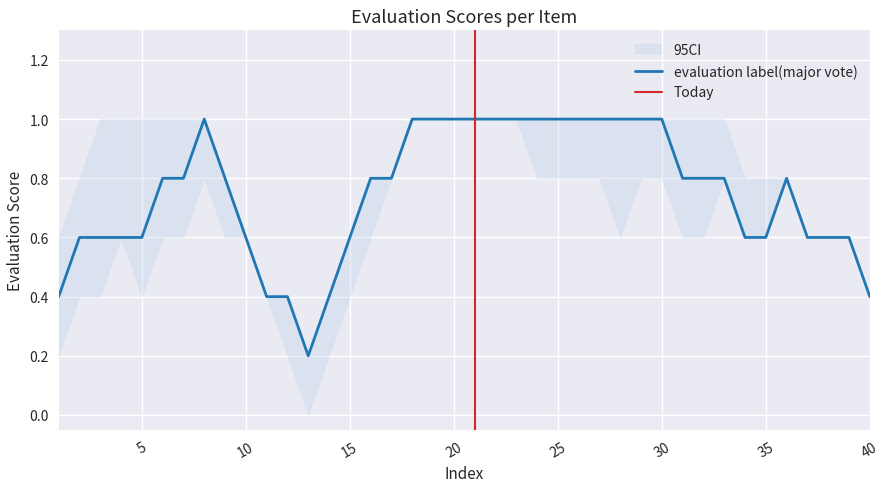

True or false: evaluation1 and evaluation label(major vote) cross at least once.

False